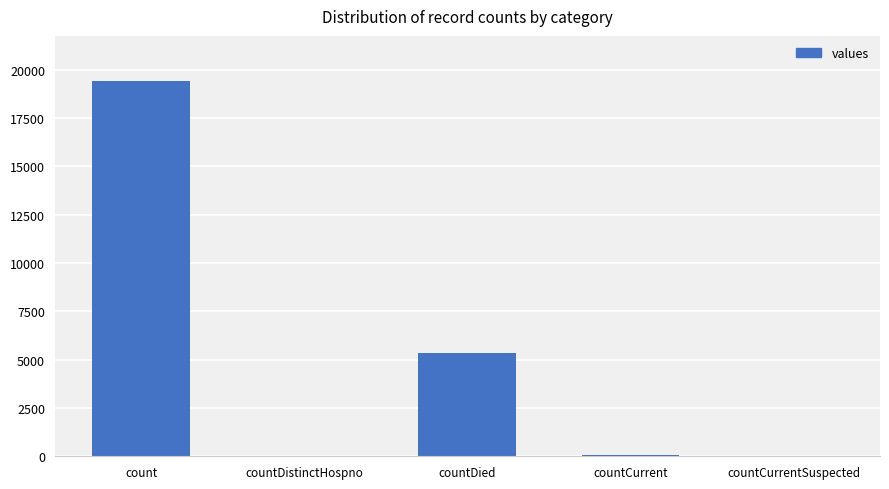

What is the maximum value shown in the chart?

19420